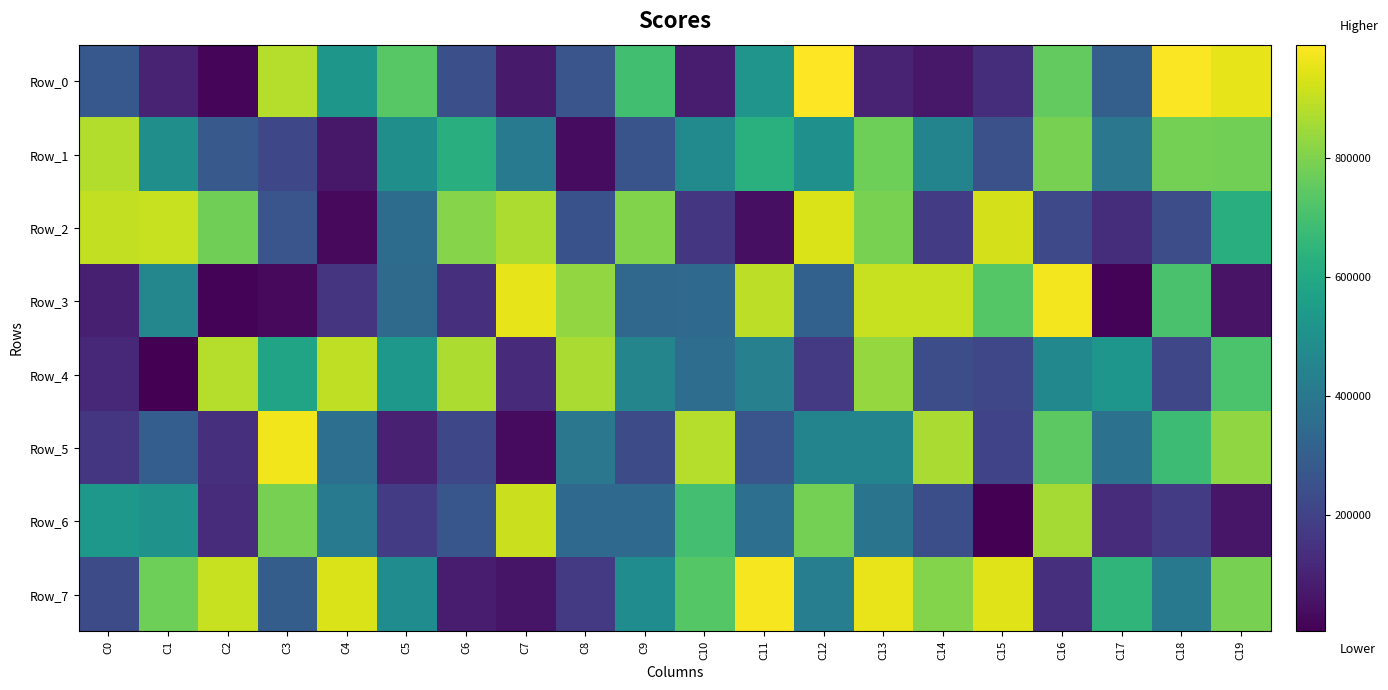

At which category is the sum across all series the highest?

C13